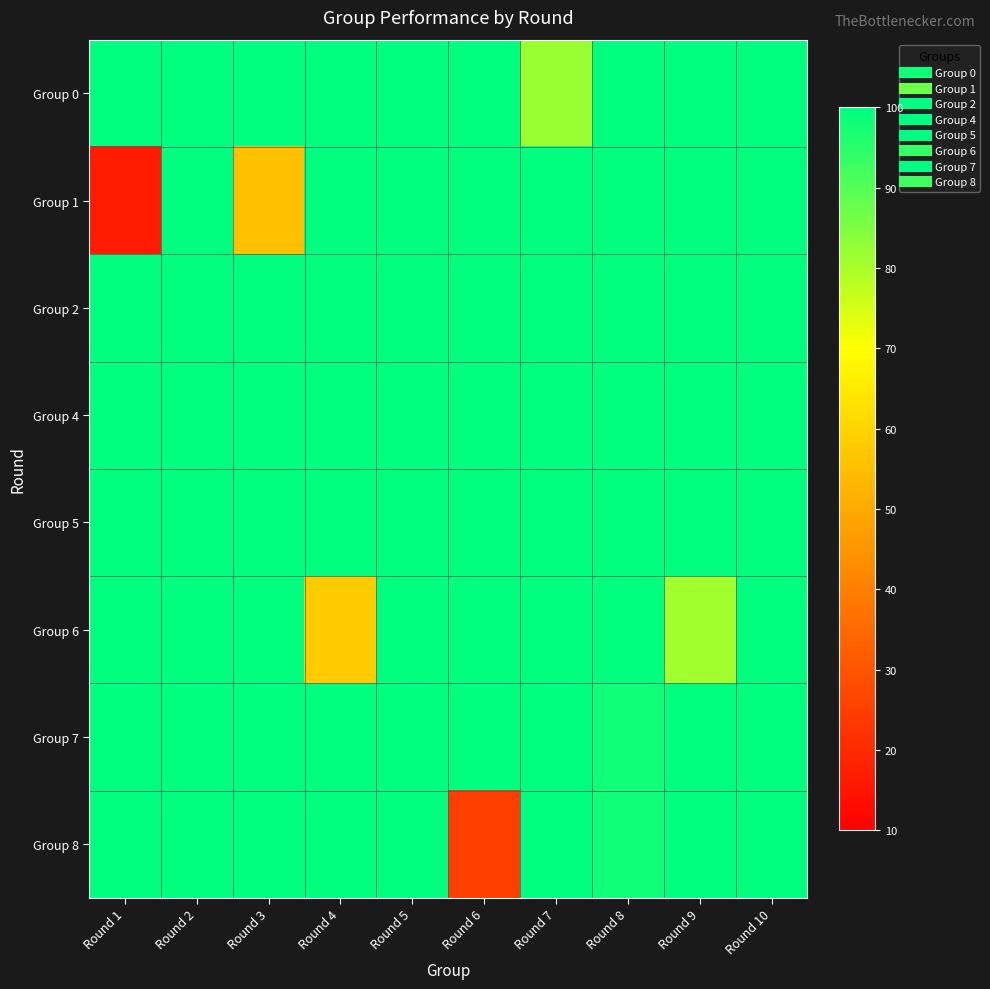

Which series has the largest range (max minus min)?

Group 1